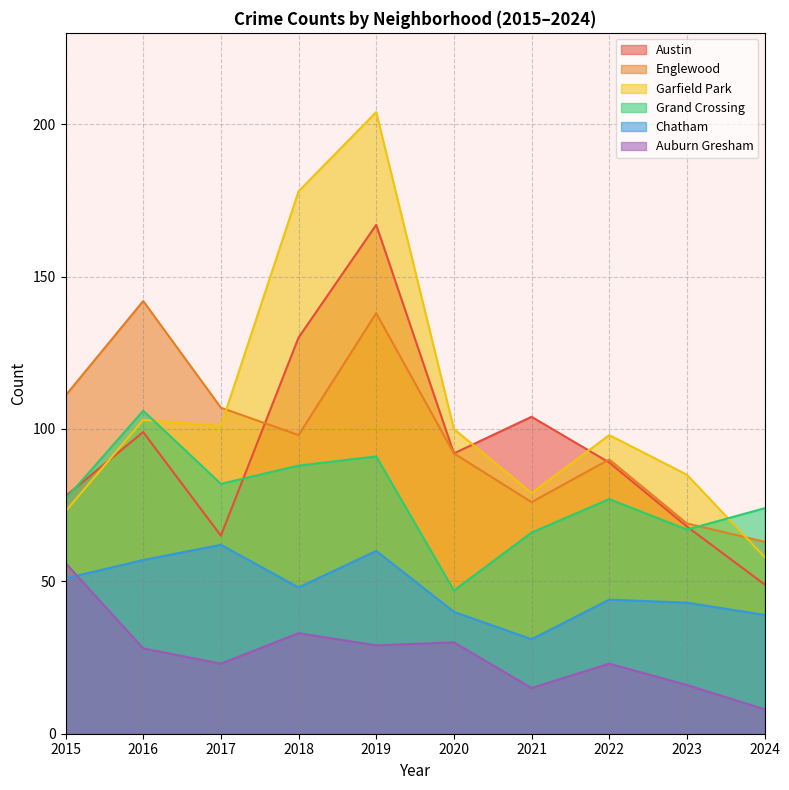

At which category does Chatham reach its first local peak?

2017